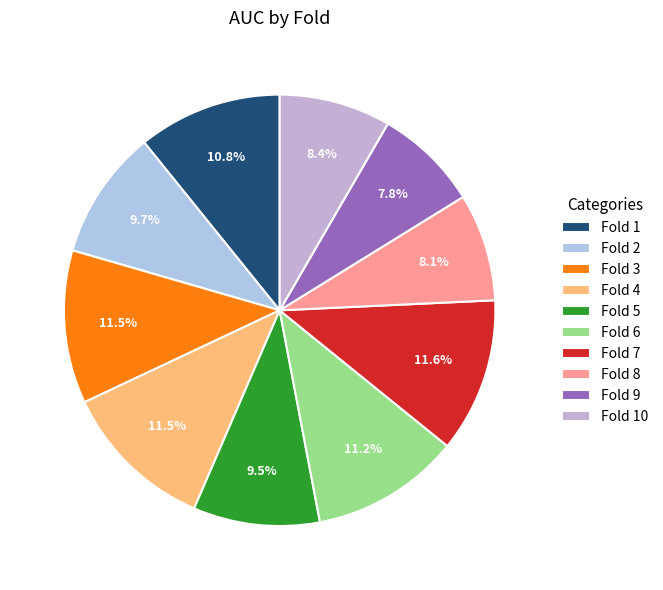

Is there any slice that represents more than half of the pie?

No